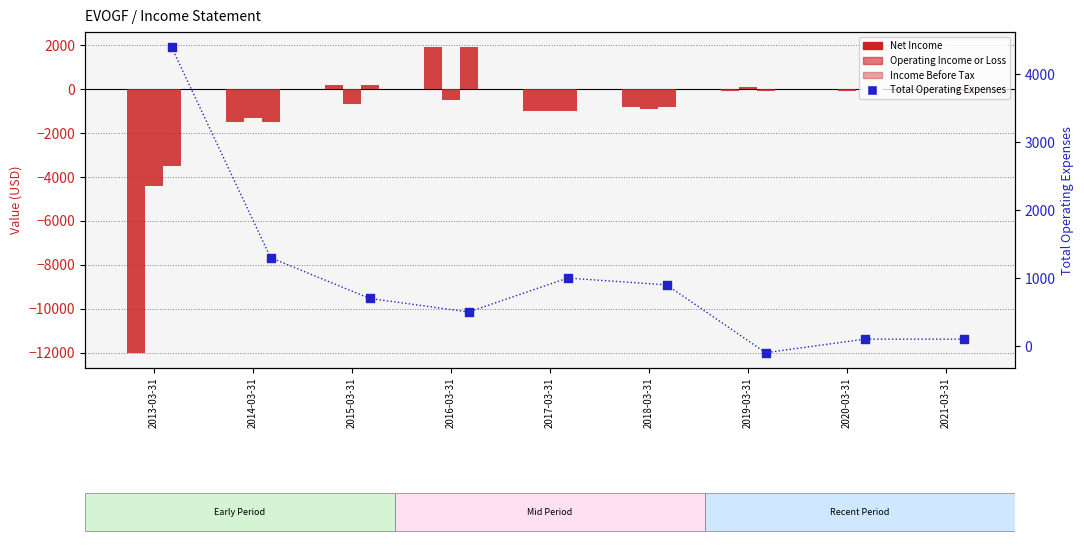

Is the value of Operating Income or Loss at 2018-03-31 greater than the value of Net Income at 2016-03-31?

No